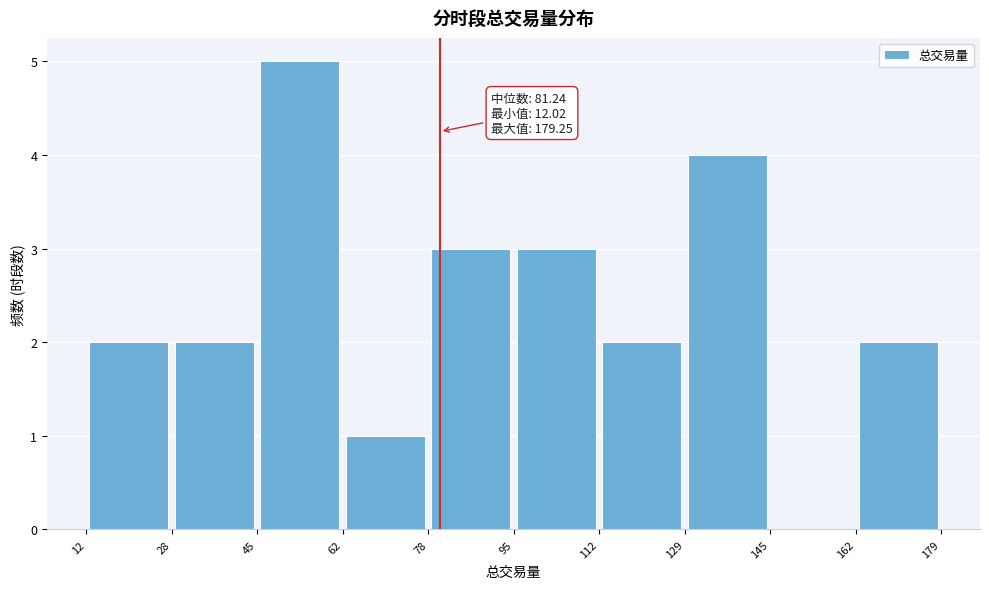

Which range on the x-axis has the tallest bar?

45 to 62